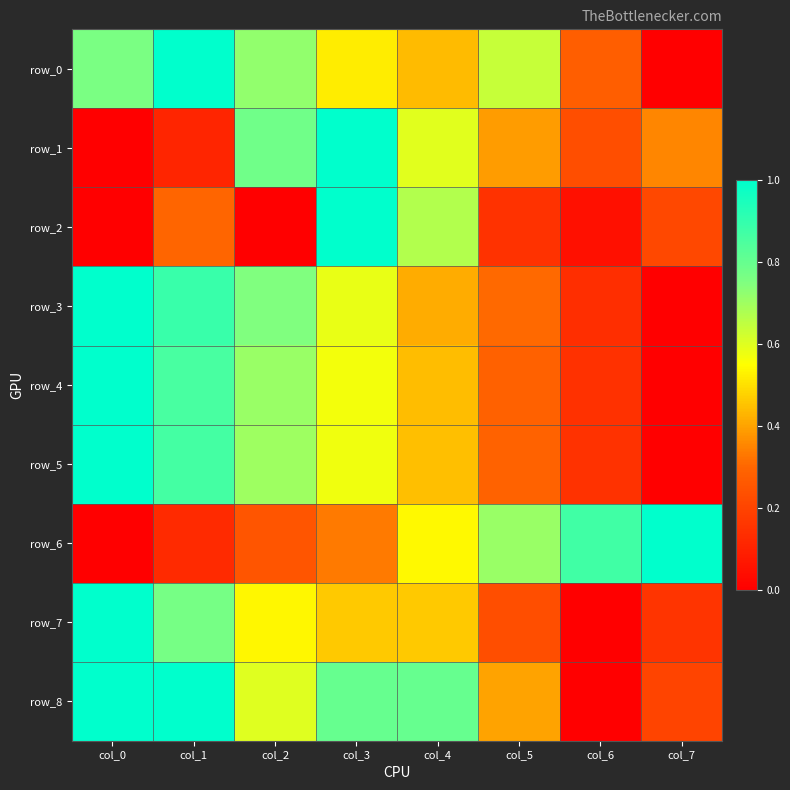

The value of row_7 at col_0 is 0.3. True or false?

False